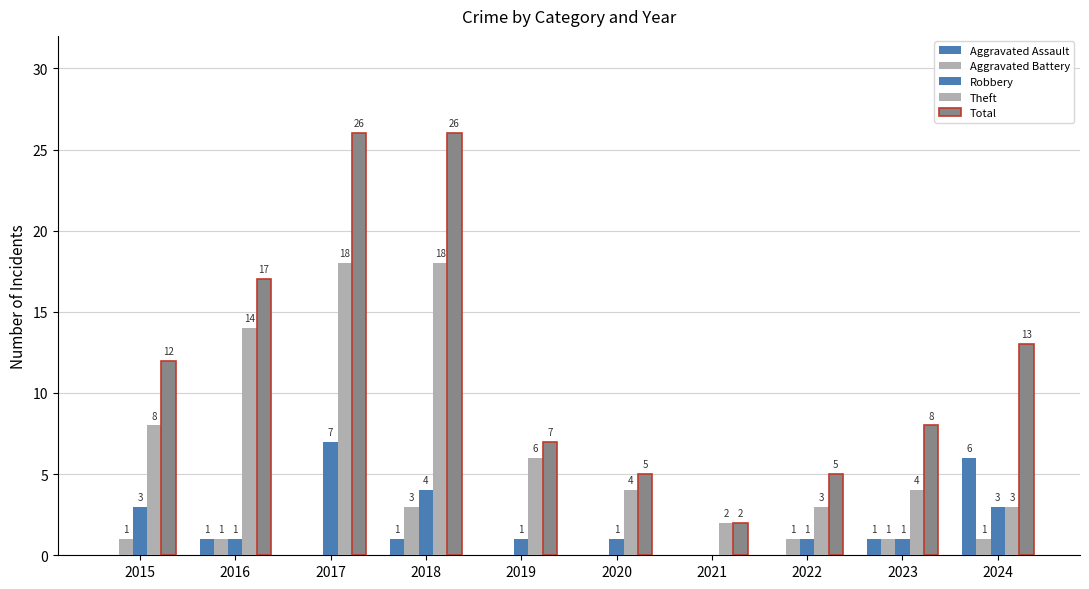

How many positive values does the Aggravated Battery series have?

6